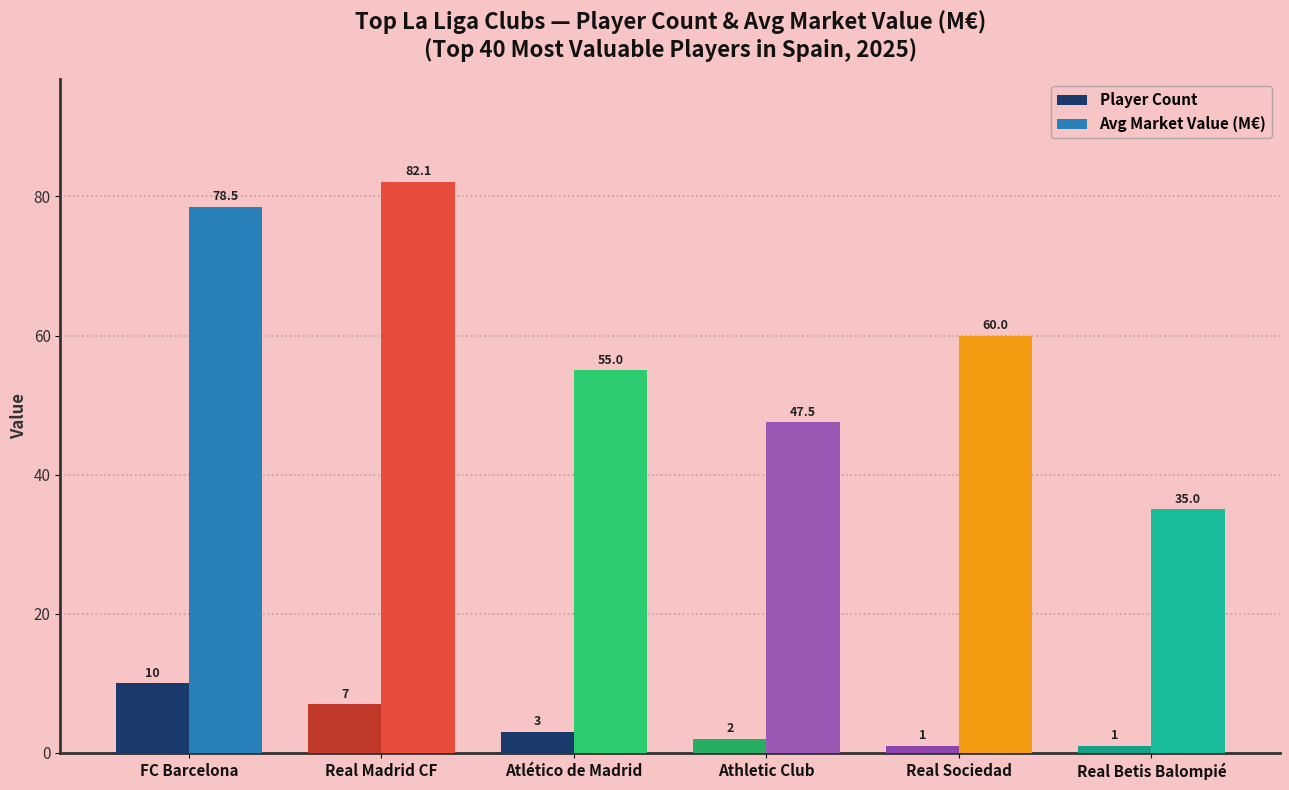

How many data points in Player Count are less than 3?

3